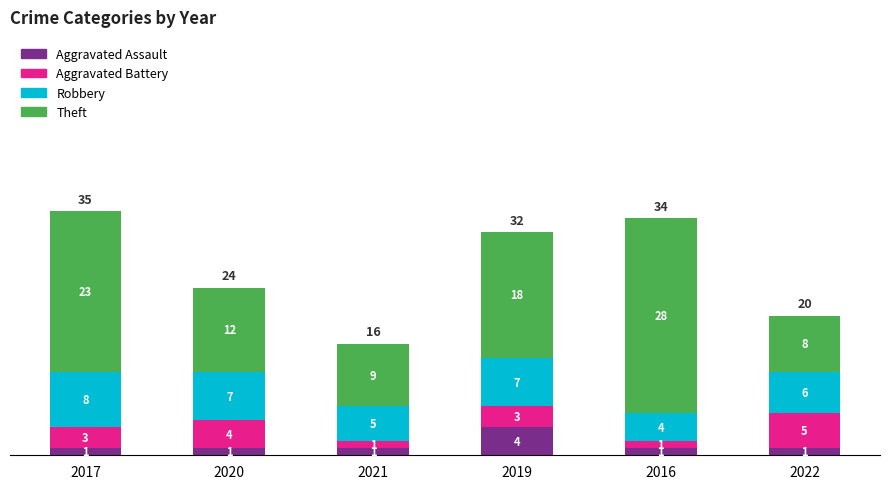

At which category is the sum across all series the highest?

2017